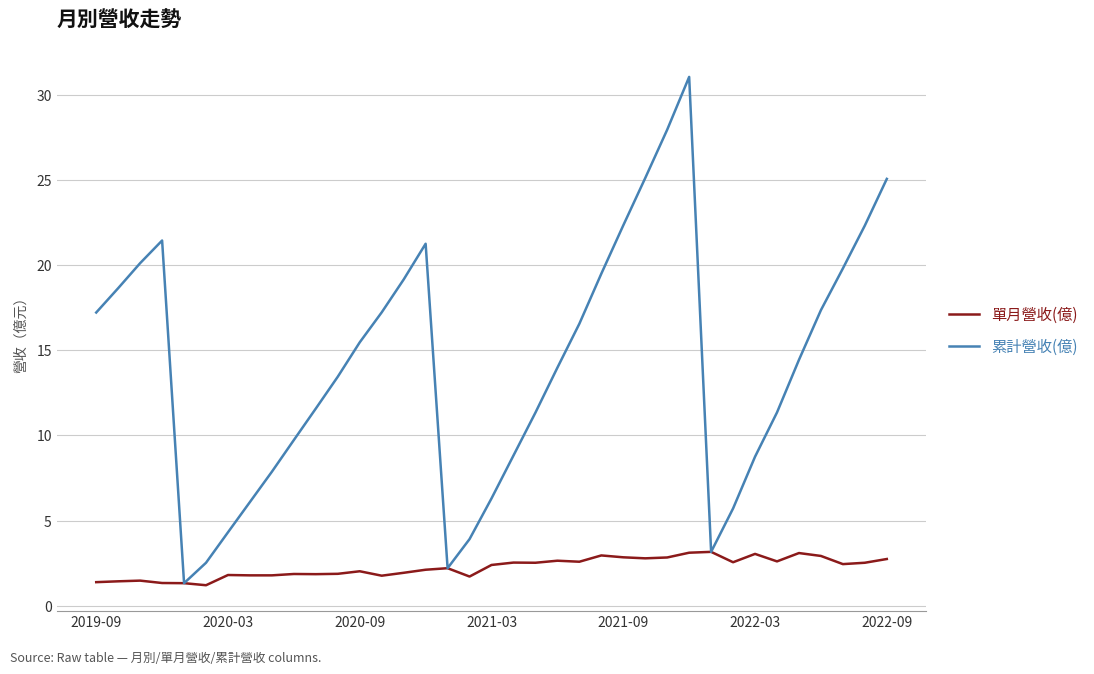

What is the greatest value displayed?

31.1